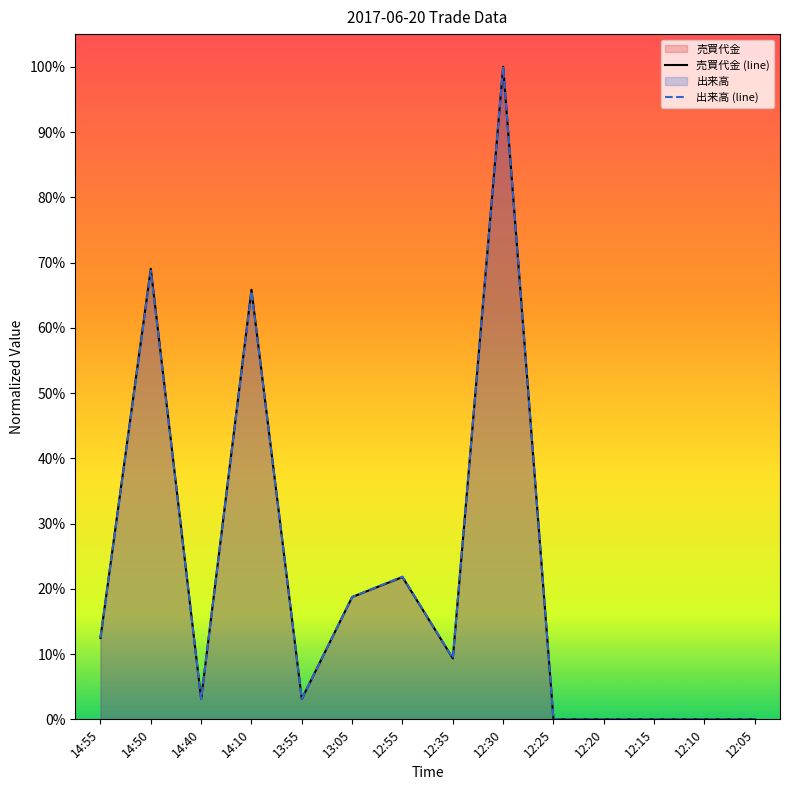

What is the label of the 5th point from the left?

13:55